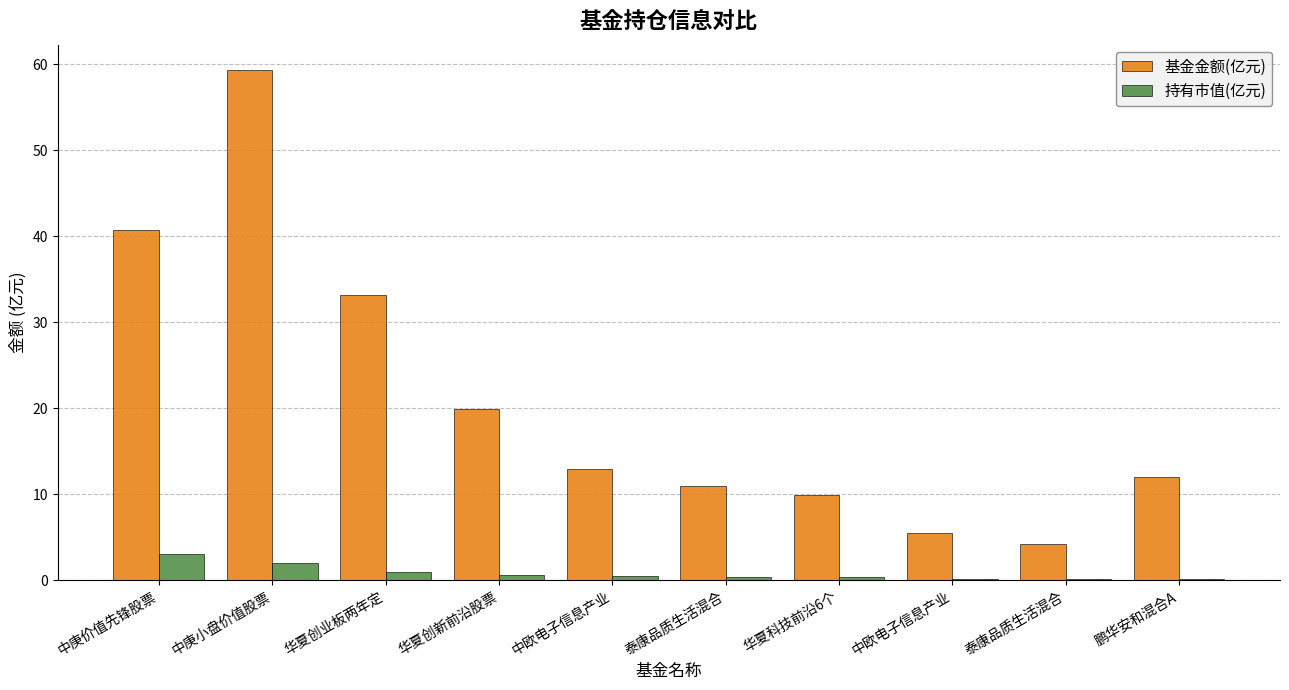

Count the number of categories in the chart.

10